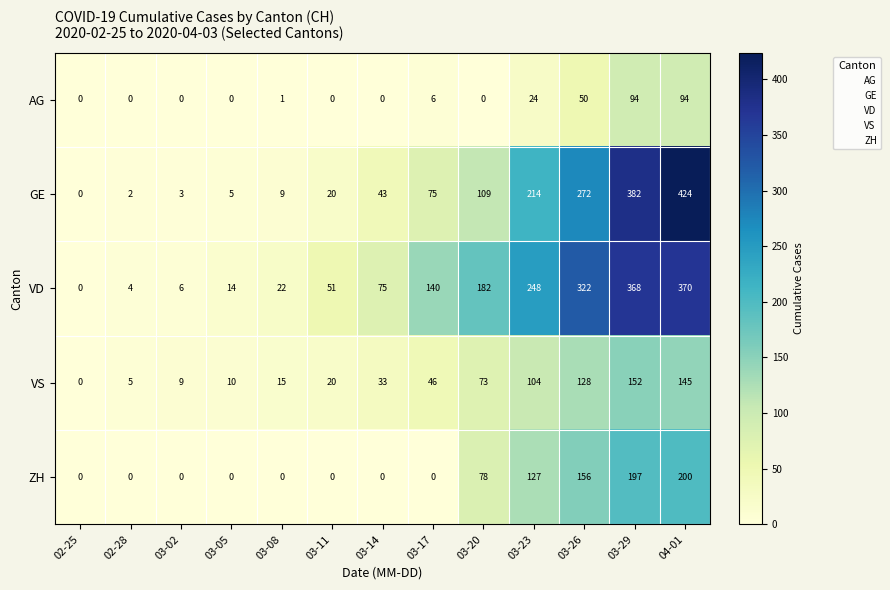

Rank the series at 03-26 from lowest to highest value.

AG, VS, ZH, GE, VD